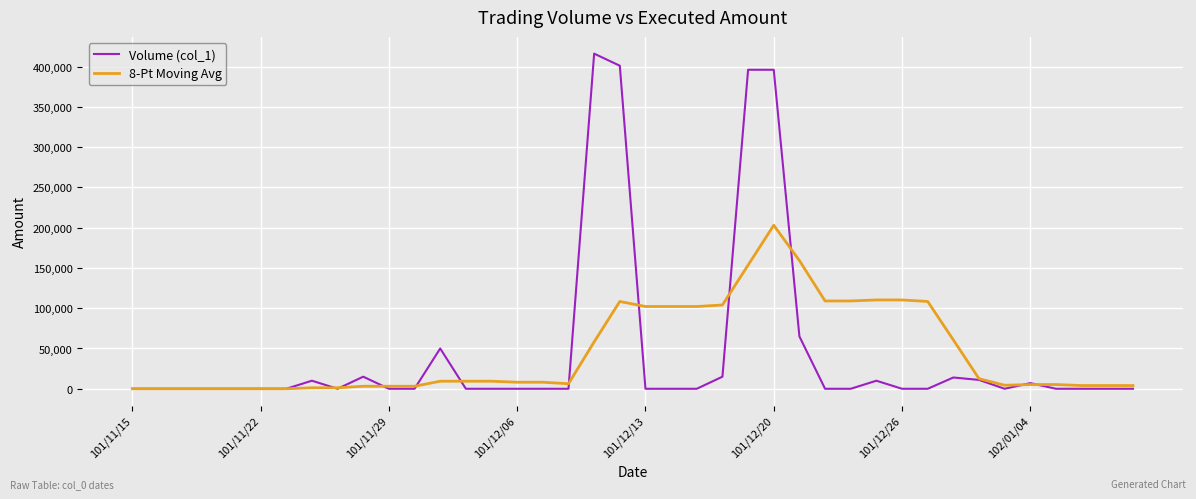

What is the maximum value shown in the chart?

416000